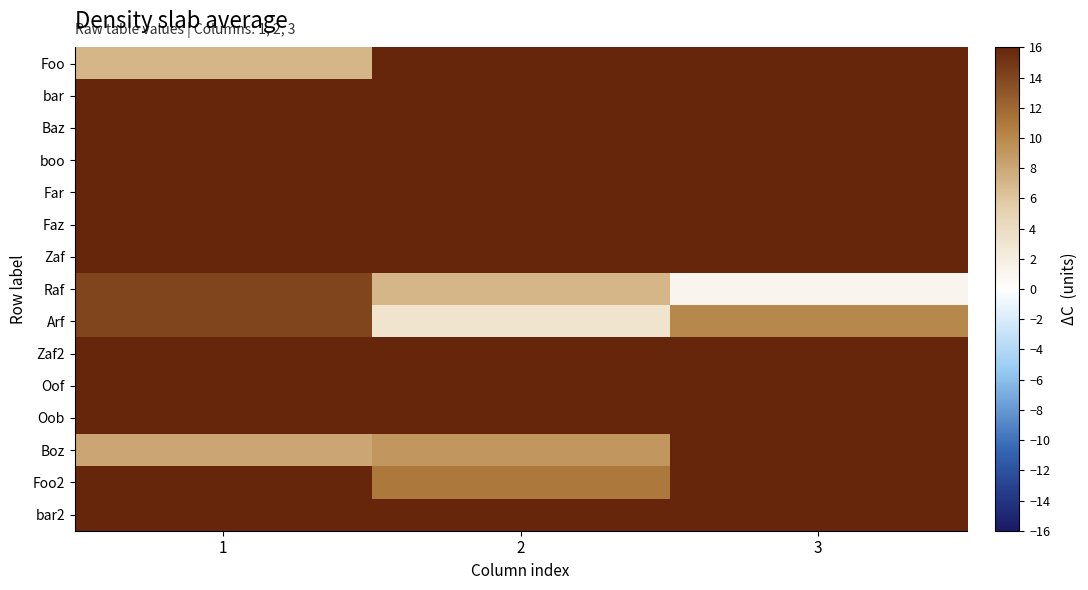

What is the minimum value shown in the chart?

1